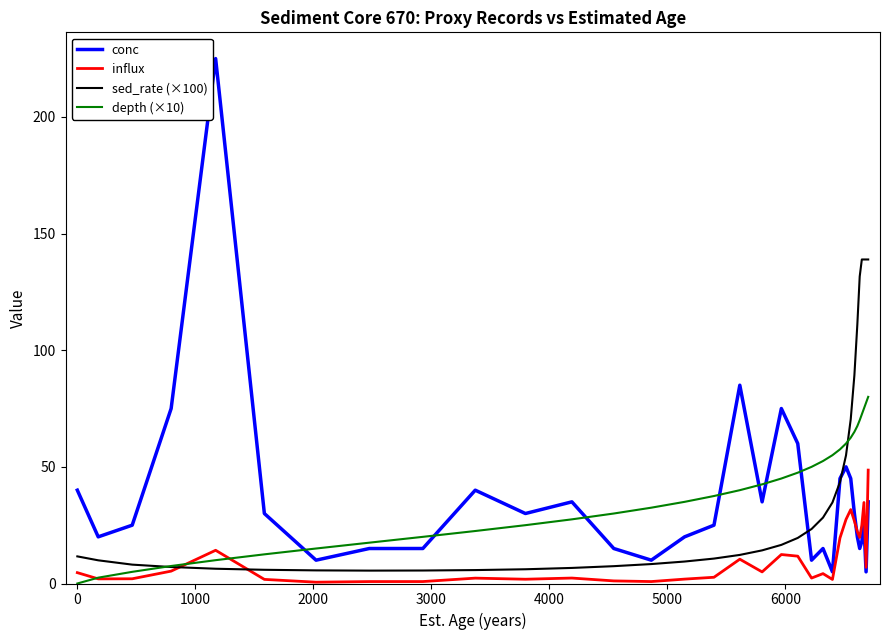

Which series has the largest range (max minus min)?

conc